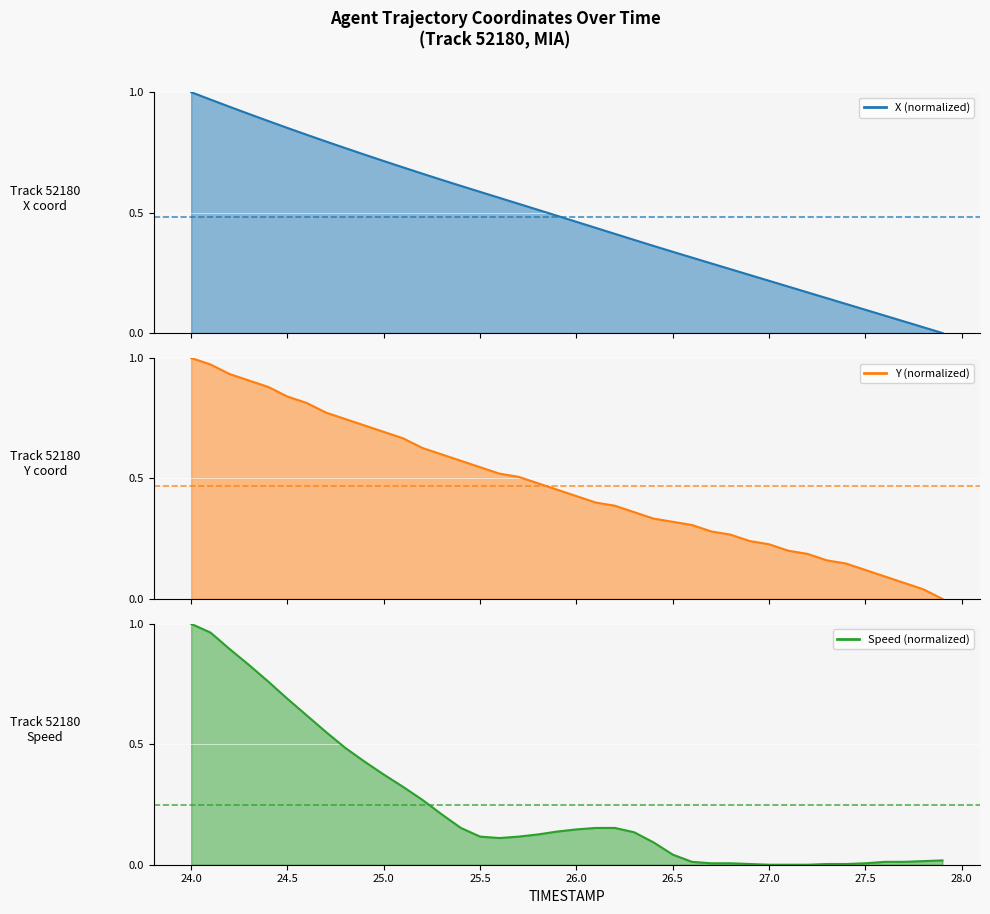

True or false: Y (normalized) has more than 0 points higher than both neighbors.

False